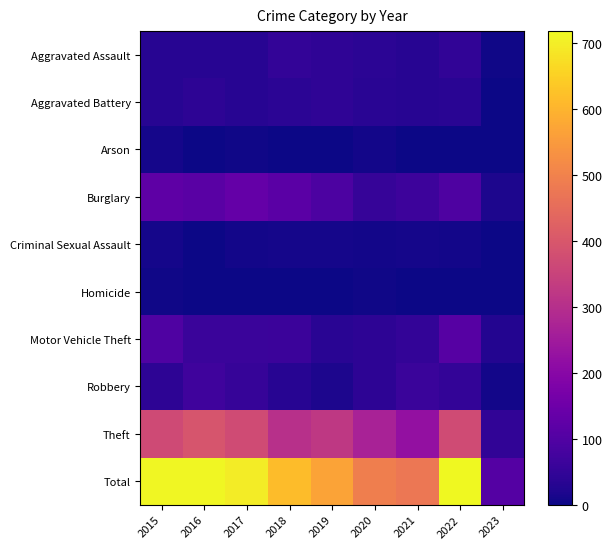

List the series in order of their peak value, lowest first.

Homicide, Arson, Criminal Sexual Assault, Aggravated Battery, Aggravated Assault, Robbery, Motor Vehicle Theft, Burglary, Theft, Total